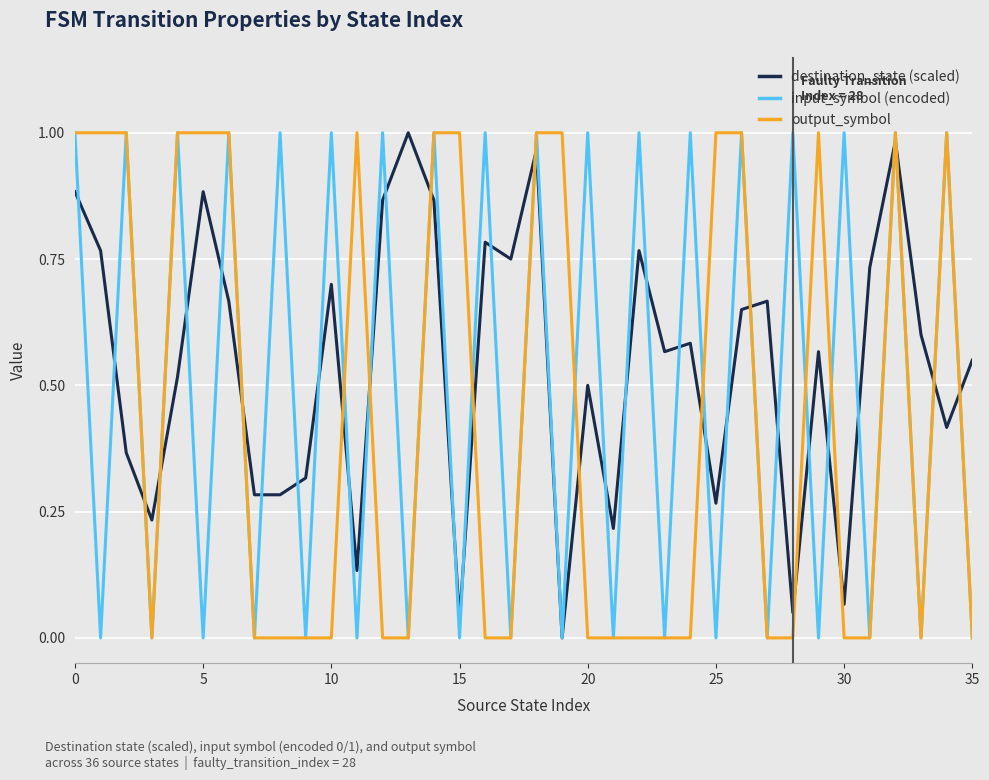

Rank the series by their average value, from lowest to highest.

output_symbol, input_symbol (encoded), destination_state (scaled)